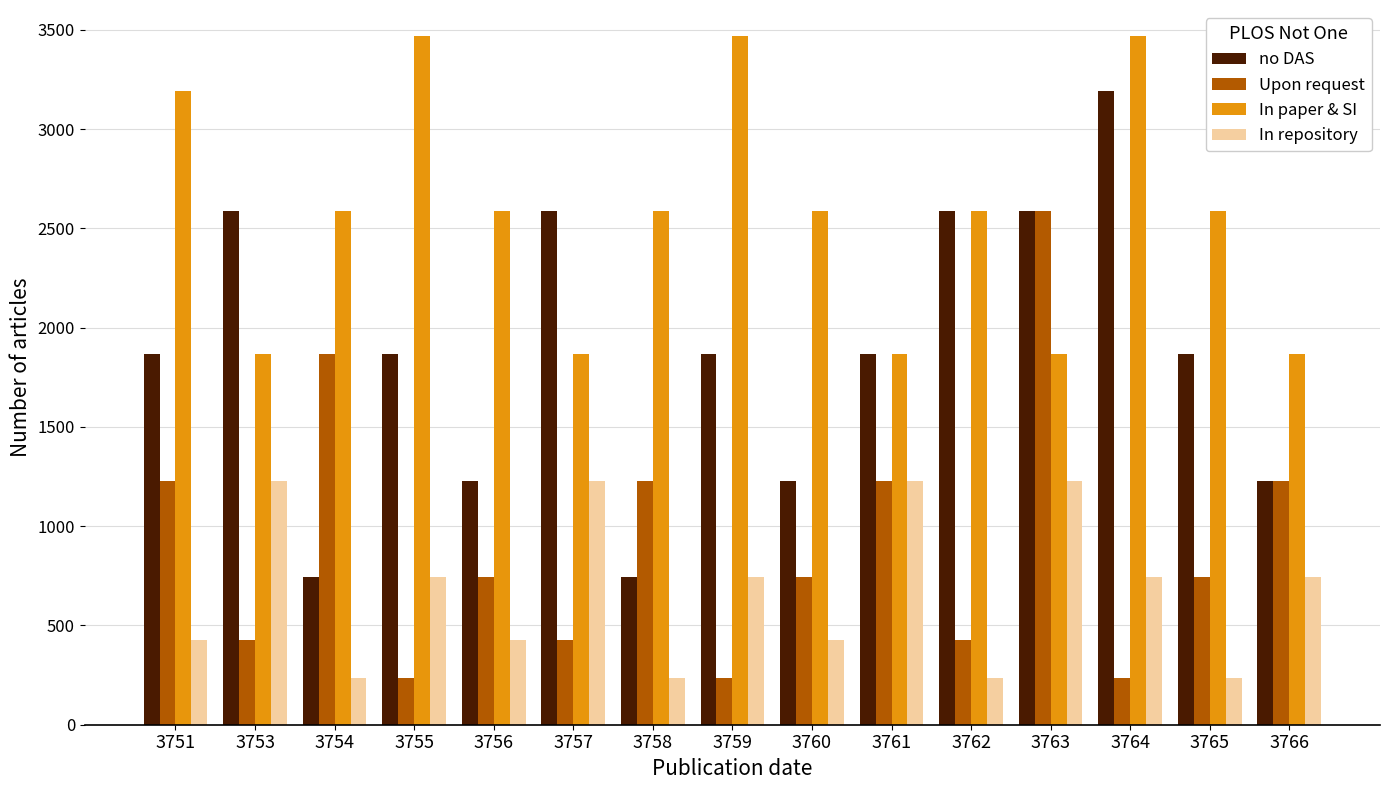

Is the value of In repository at 3763 greater than the value of no DAS at 3759?

No